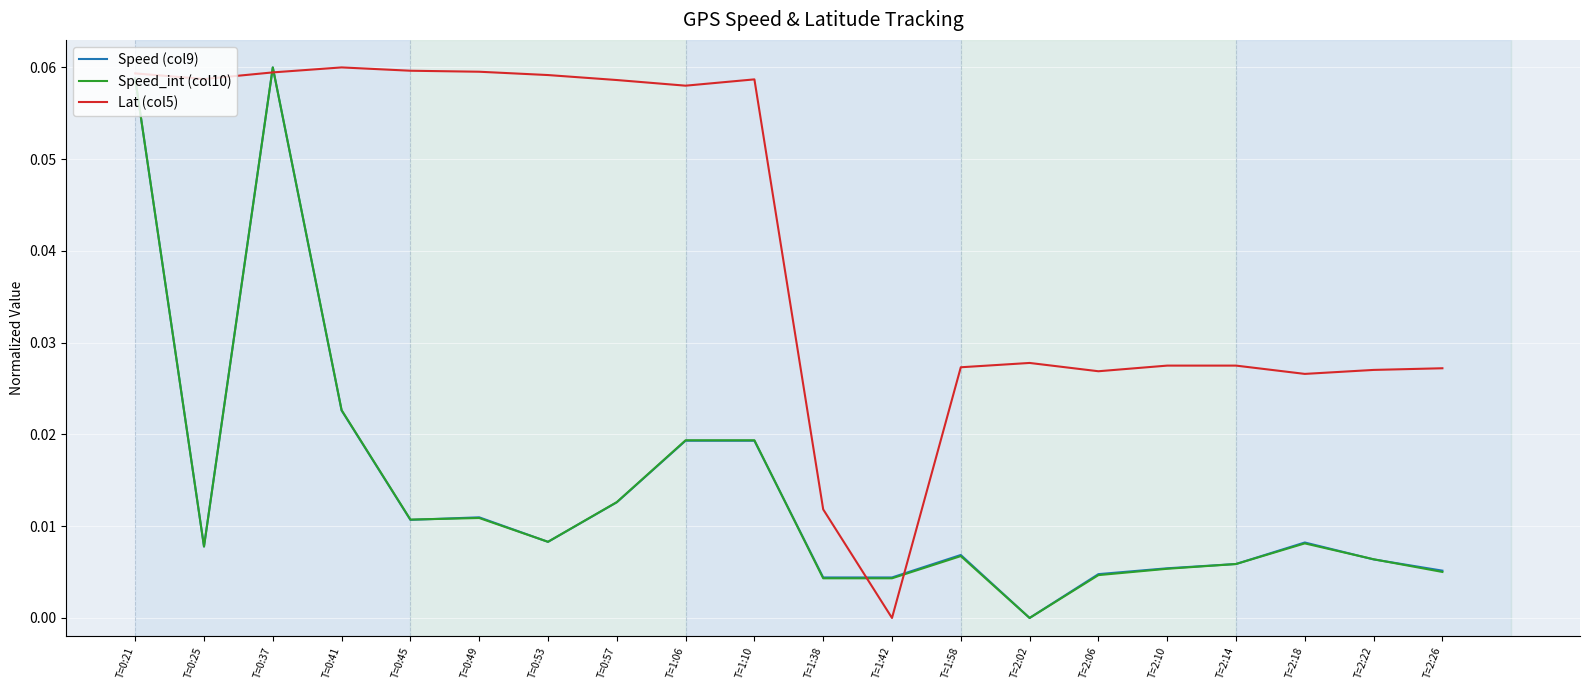

Between T=0:49 and T=1:58, which series saw the biggest shift?

Lat (col5)